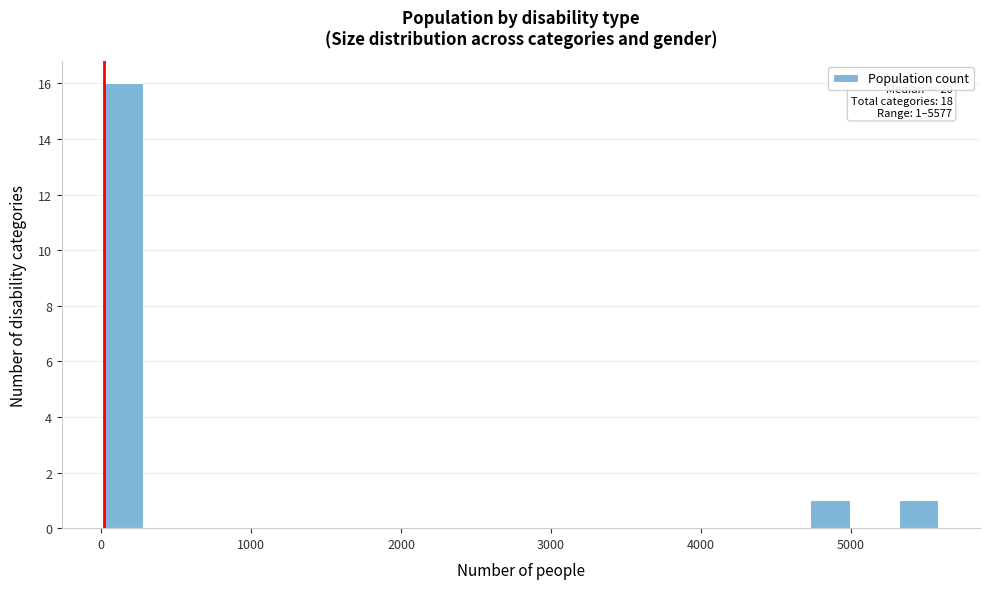

Read against the x-axis, roughly where is the centre of the tallest bar?

100